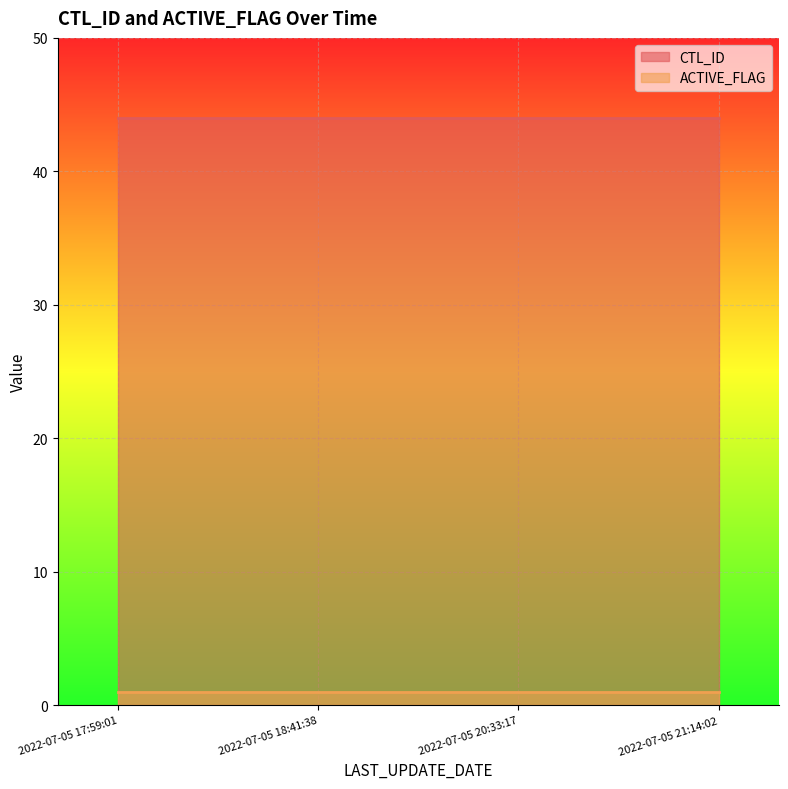

Reading left to right, extract all data points from this chart.

CTL_ID: 2022-07-05 17:59:01=44	2022-07-05 18:41:38=44	2022-07-05 20:33:17=44	2022-07-05 21:14:02=44
ACTIVE_FLAG: 2022-07-05 17:59:01=1	2022-07-05 18:41:38=1	2022-07-05 20:33:17=1	2022-07-05 21:14:02=1